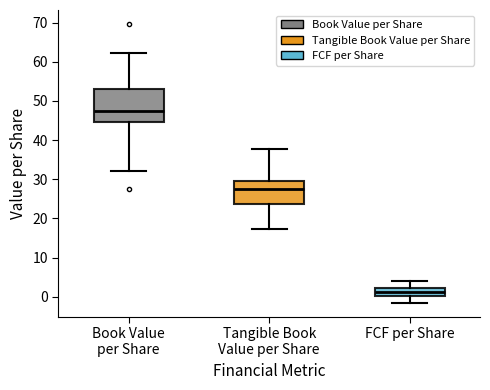

Reading left to right, transcribe this box plot: for each box, give where its median line is, the range the box spans, and where its two whiskers end, as read against the y-axis. The values are not printed on the chart, so give them approximately, as read against the axis.

Book Value per Share: median 47, box 45 to 53, whiskers 32 to 62
Tangible Book Value per Share: median 27, box 24 to 30, whiskers 17 to 38
FCF per Share: median 1, box 0 to 2, whiskers -2 to 4